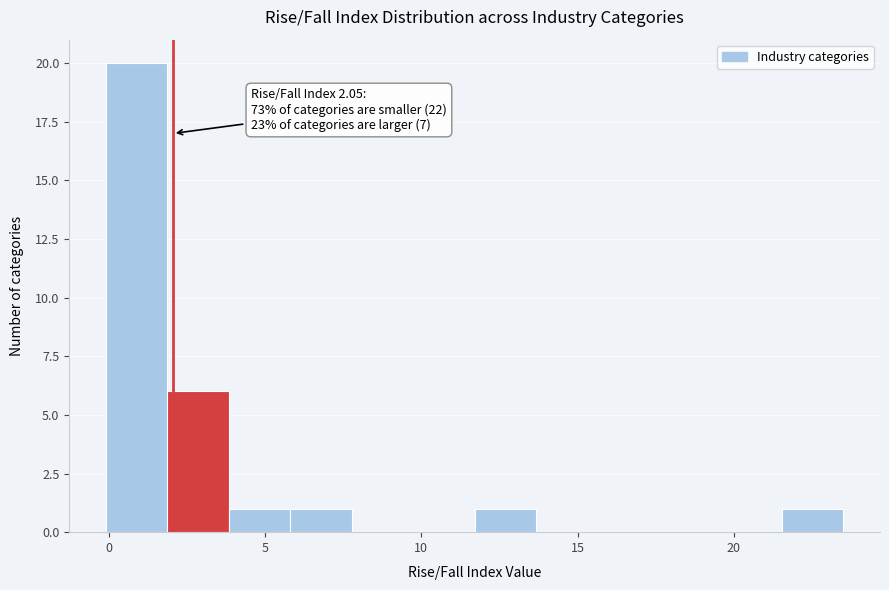

Around what value on the x-axis is the tallest bar? Give the approximate position of its centre, as read against the axis.

1.0